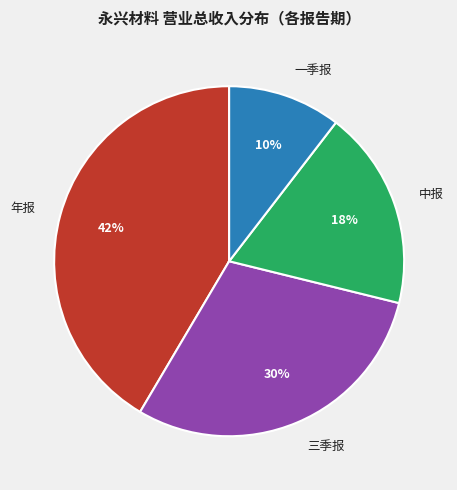

What is the ratio of the value at 中报 to the value at 一季报?

1.8